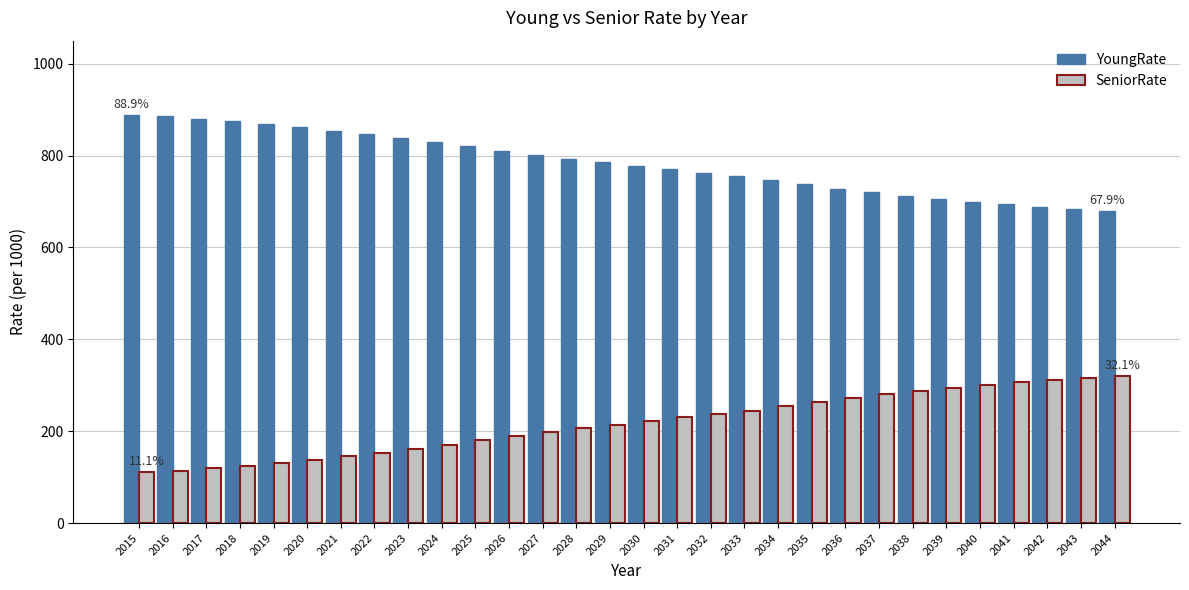

Rank the series by their average value, from highest to lowest.

YoungRate, SeniorRate